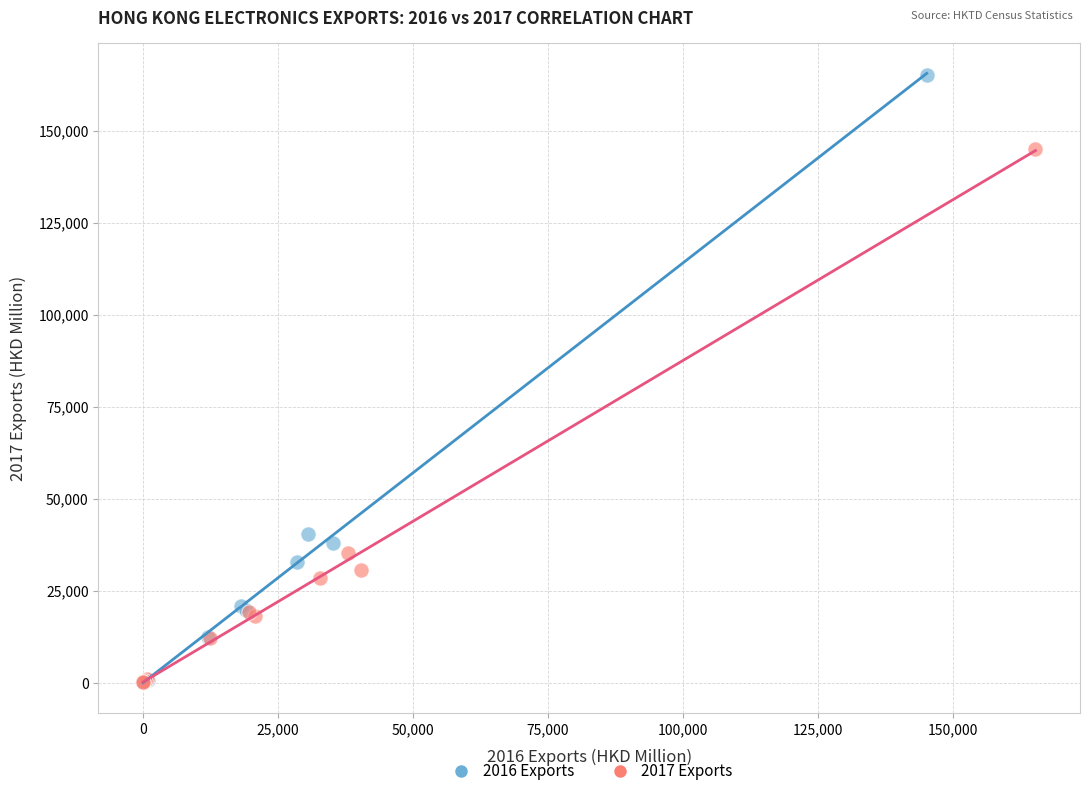

Which series has the largest Y range (max minus min)?

2016 Exports